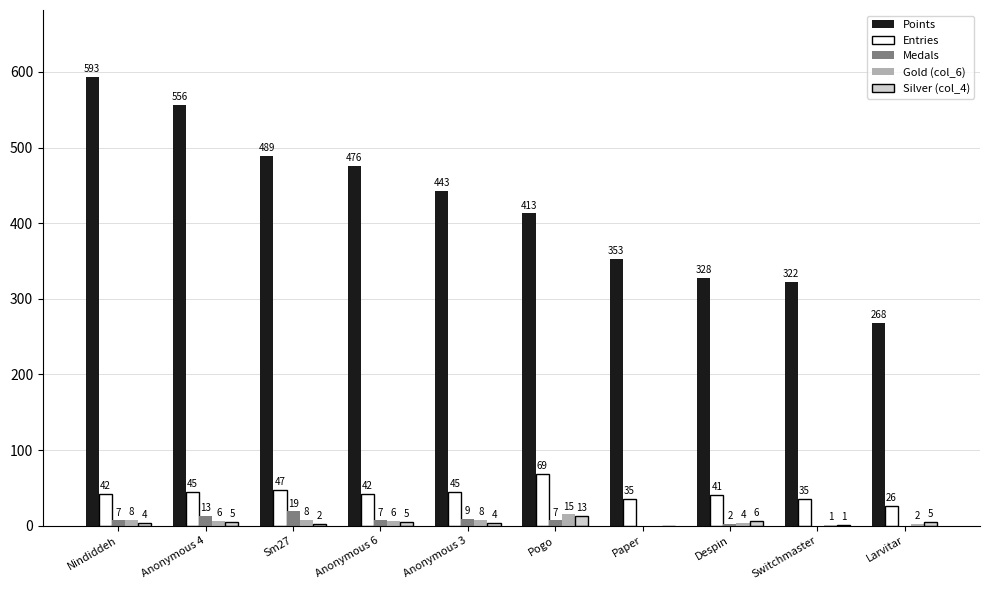

Where does the Points series first go above 443?

Nindiddeh